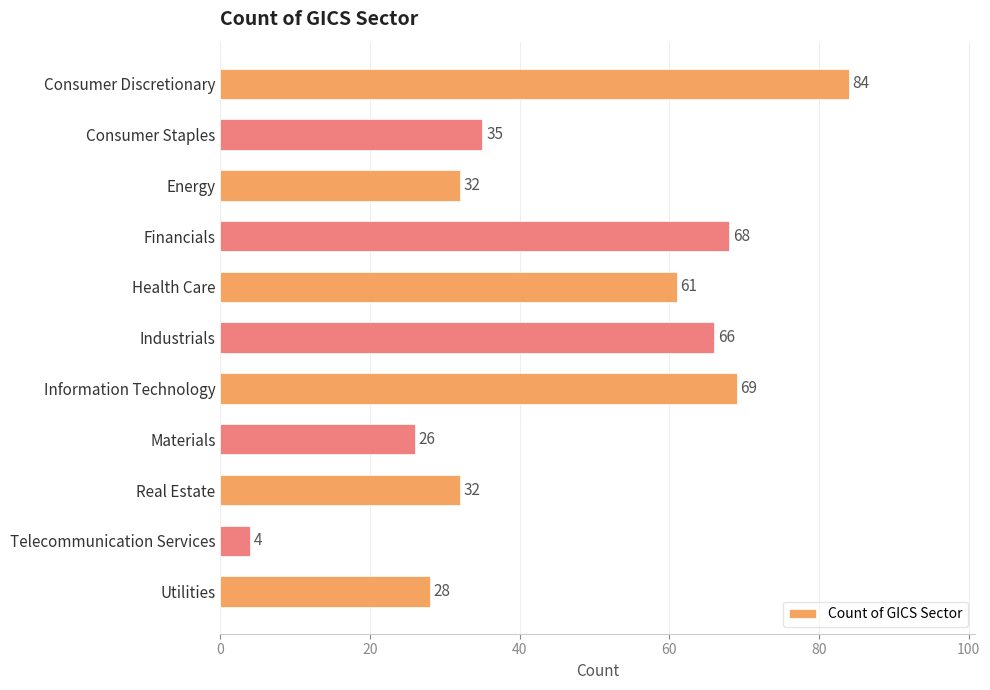

What is the minimum value shown in the chart?

4